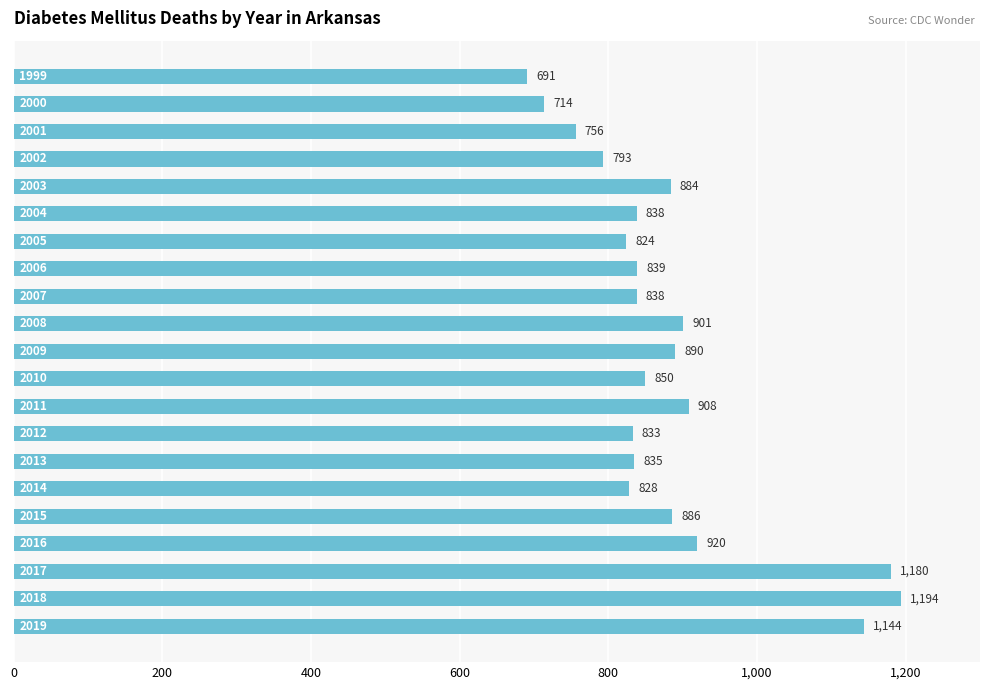

What is the maximum value shown in the chart?

1194